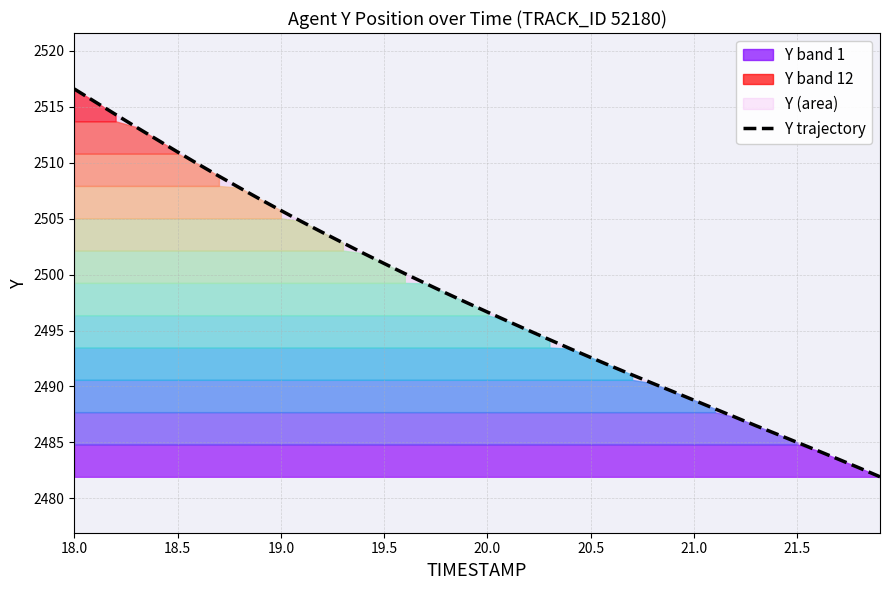

How many values are below 2497?

20